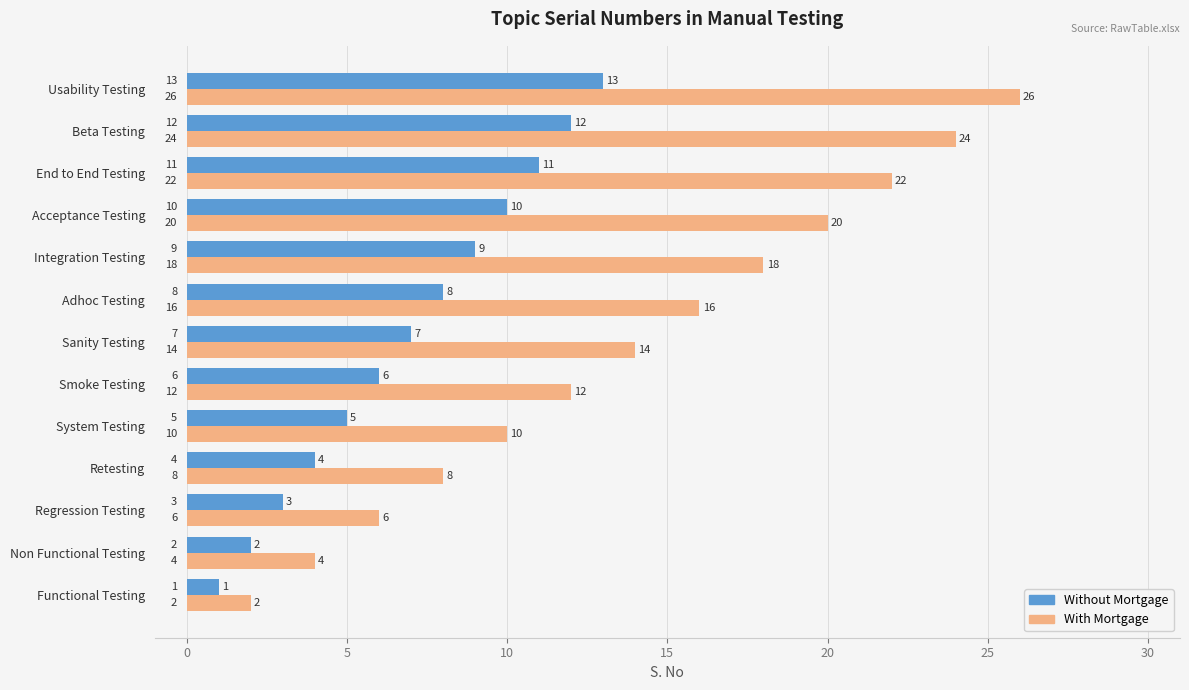

How many data points in Without Mortgage are less than 7?

6